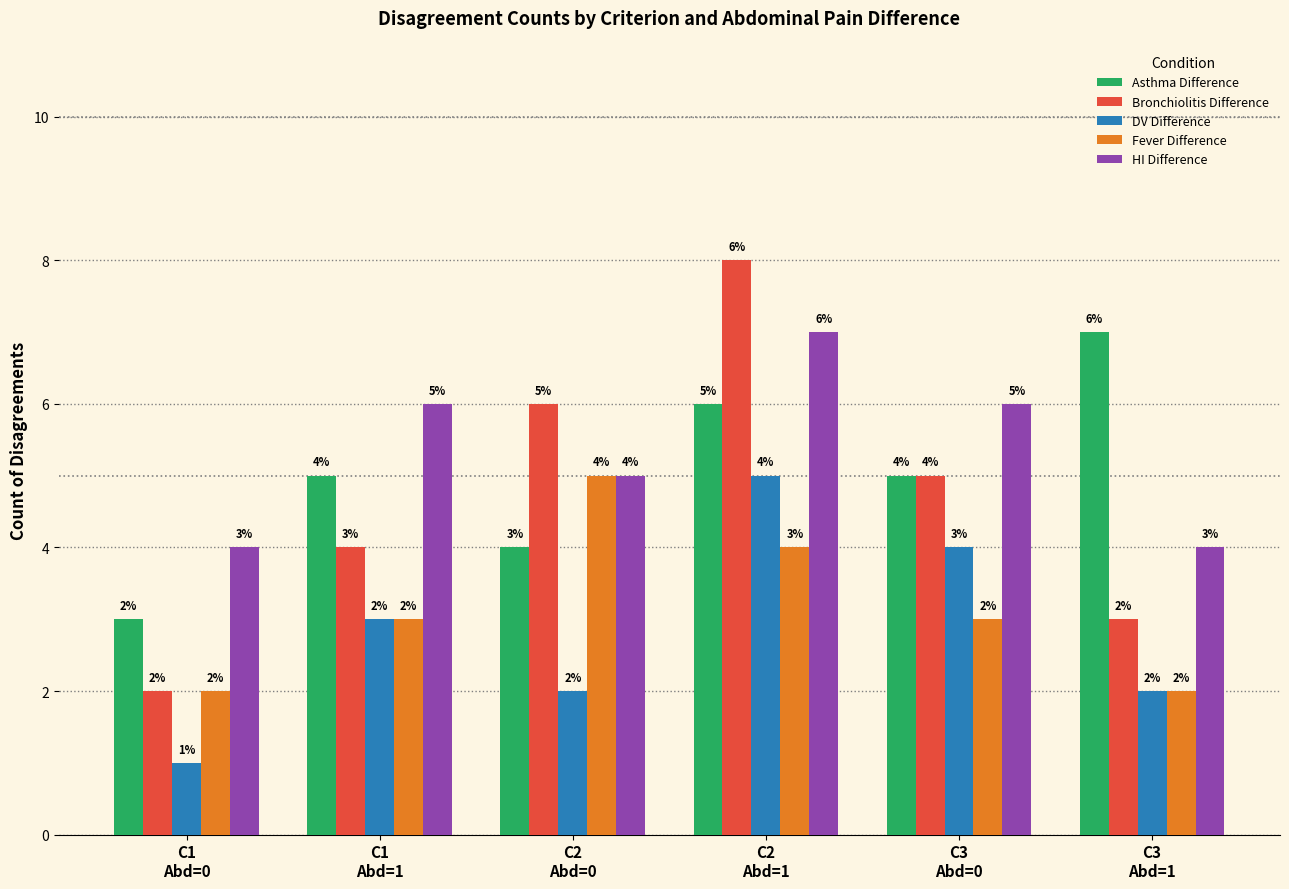

Rank the categories by Bronchiolitis Difference value from lowest to highest.

C1
Abd=0, C3
Abd=1, C1
Abd=1, C3
Abd=0, C2
Abd=0, C2
Abd=1